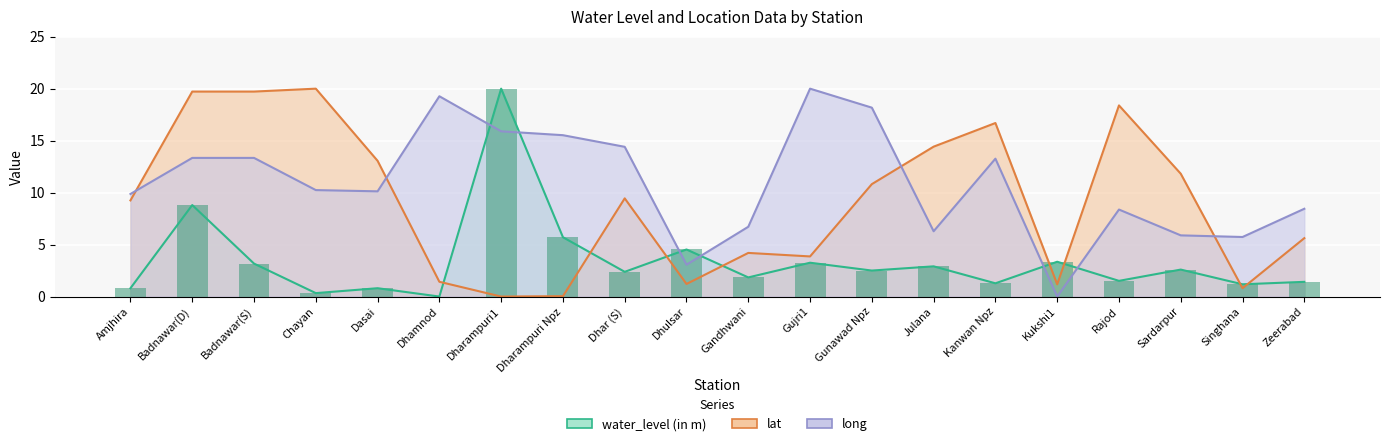

Which series has the largest range (max minus min)?

water_level (in m)